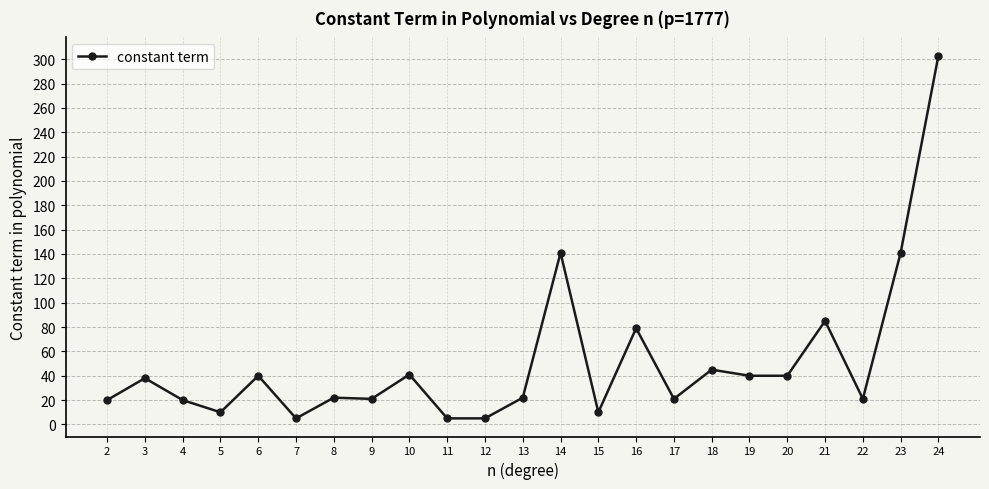

Is this an area chart (filled region under the line)?

No